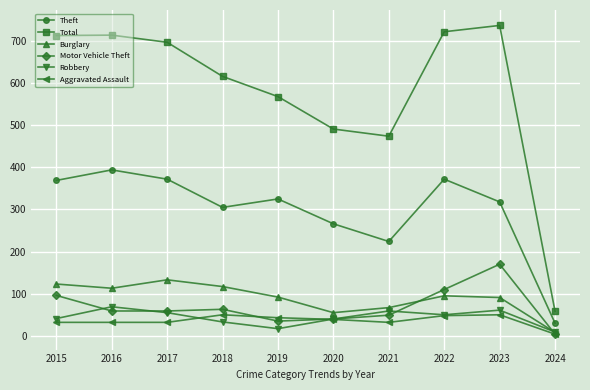

What is the maximum value for Aggravated Assault?

50